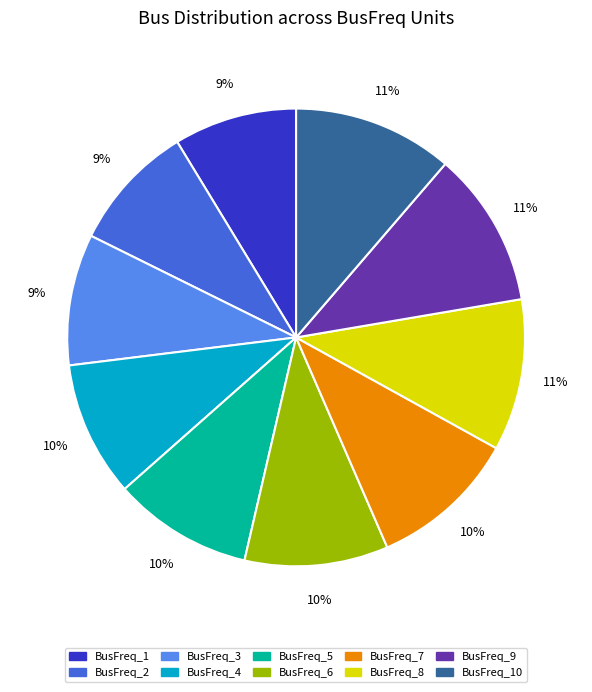

To the nearest percent, what portion does BusFreq_1 represent?

9%